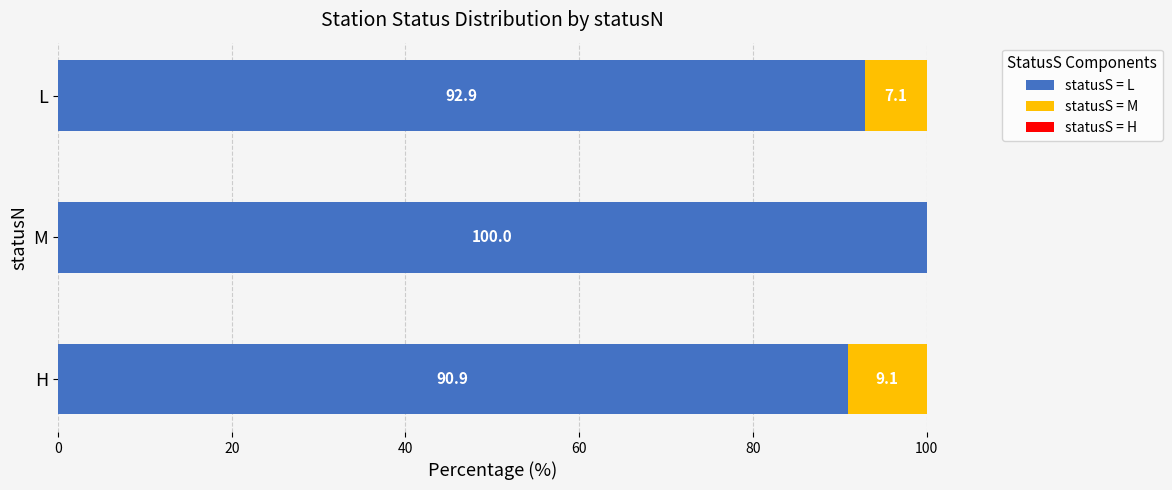

At which label does statusS = L reach its peak?

M